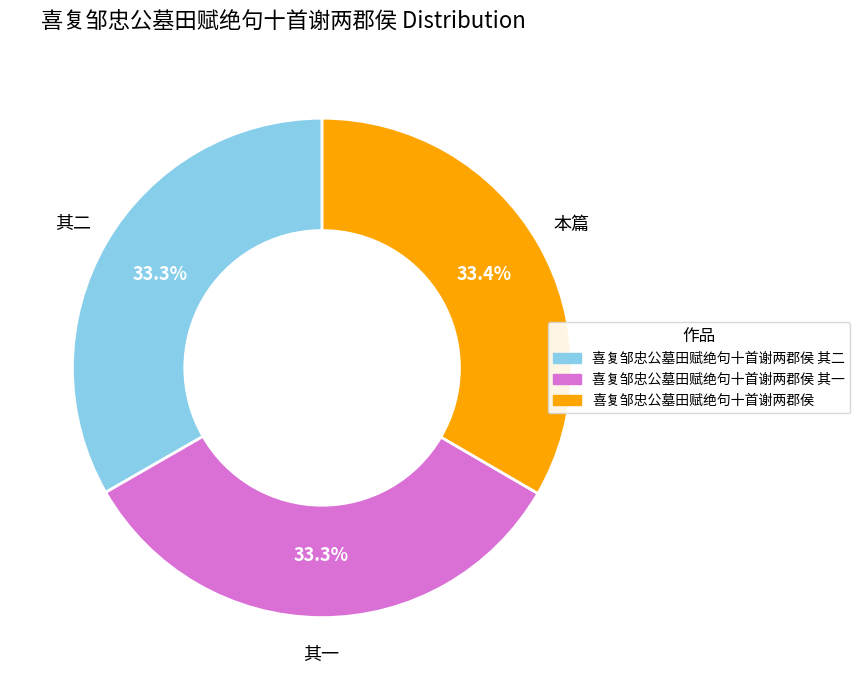

Is there a majority slice in this chart?

No